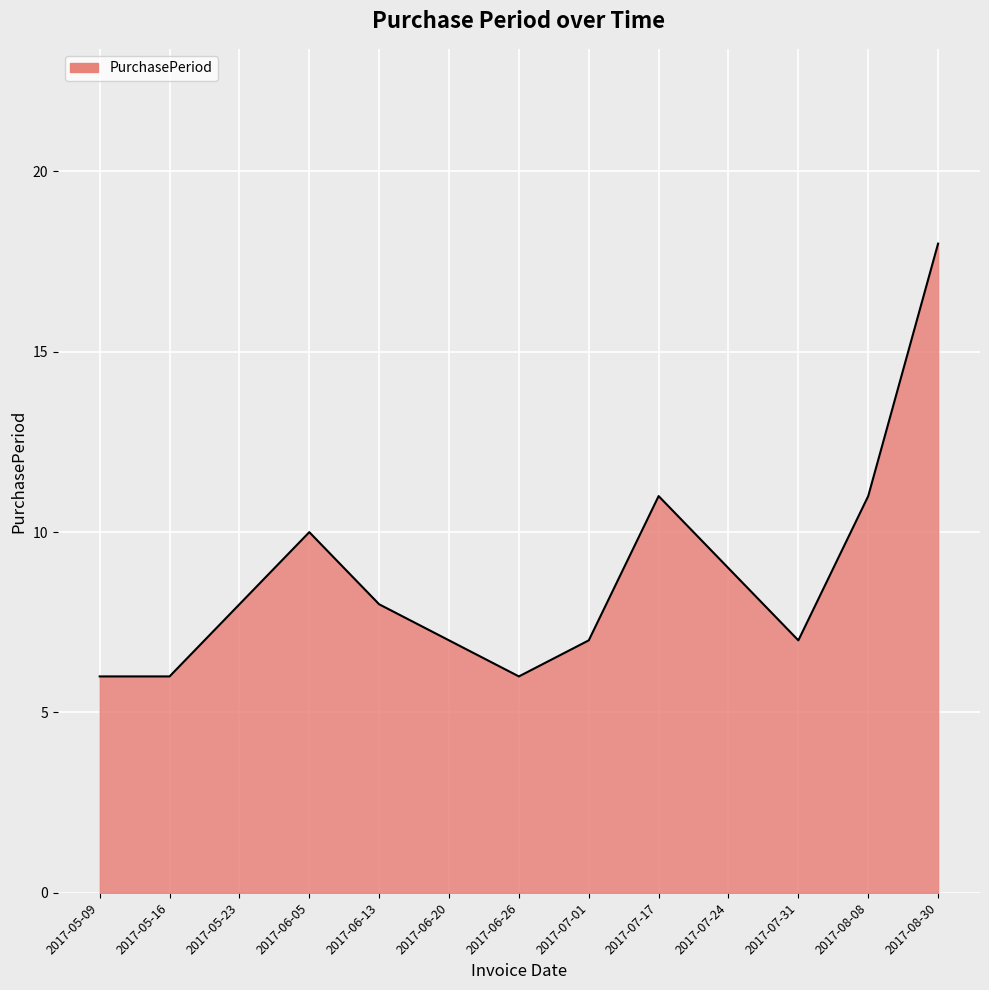

True or false: the data shows 7 at 2017-07-01.

True